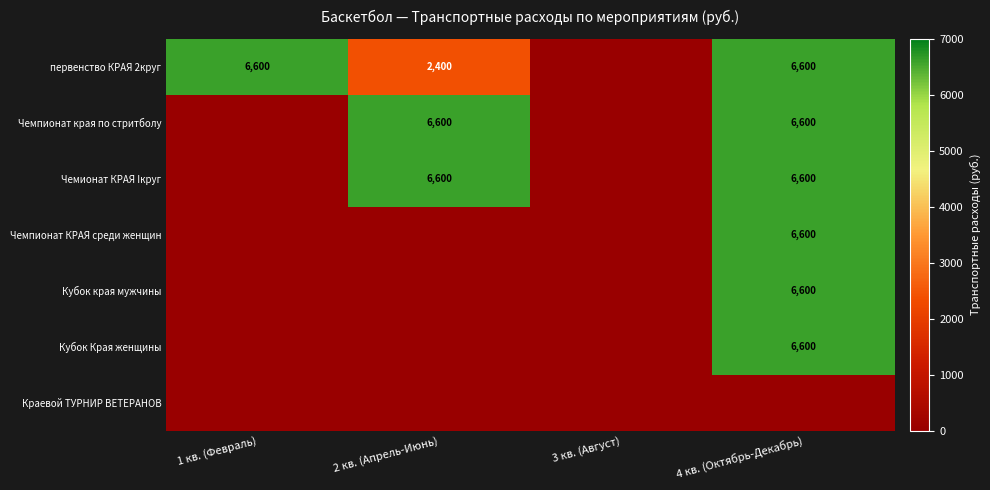

Is it true that Чемпионат КРАЯ среди женщин equals 3745 at 4 кв. (Октябрь-Декабрь)?

False